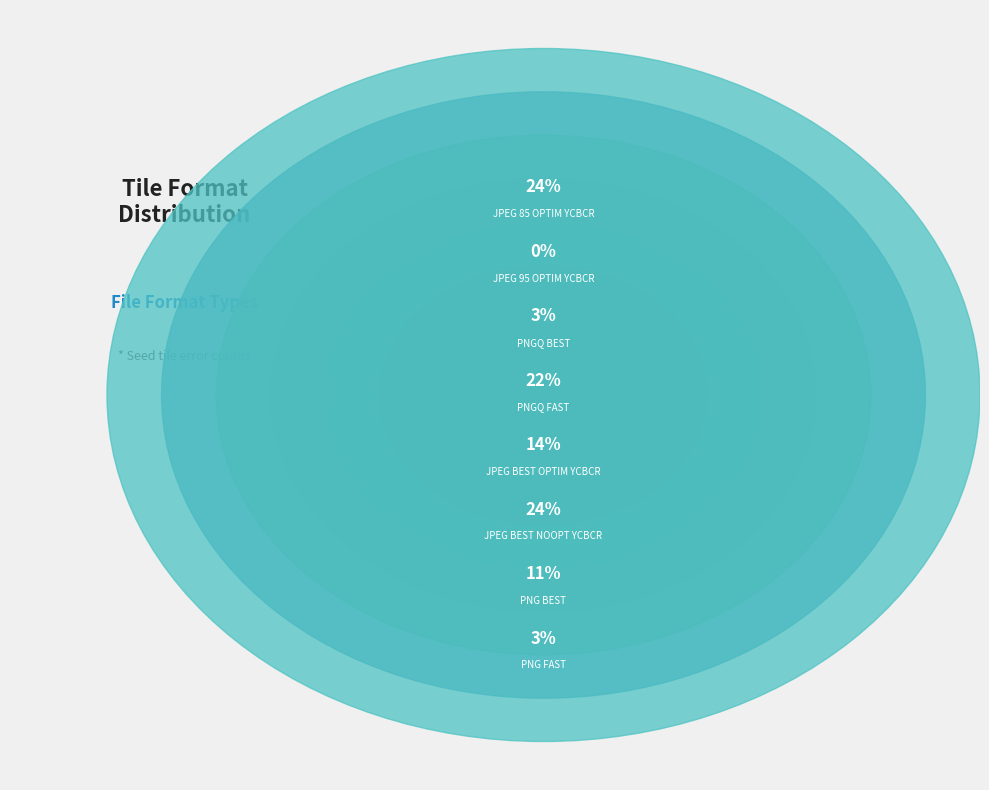

To the nearest percent, what portion does JPEG_85_OPTIM_YCBCR represent?

24%